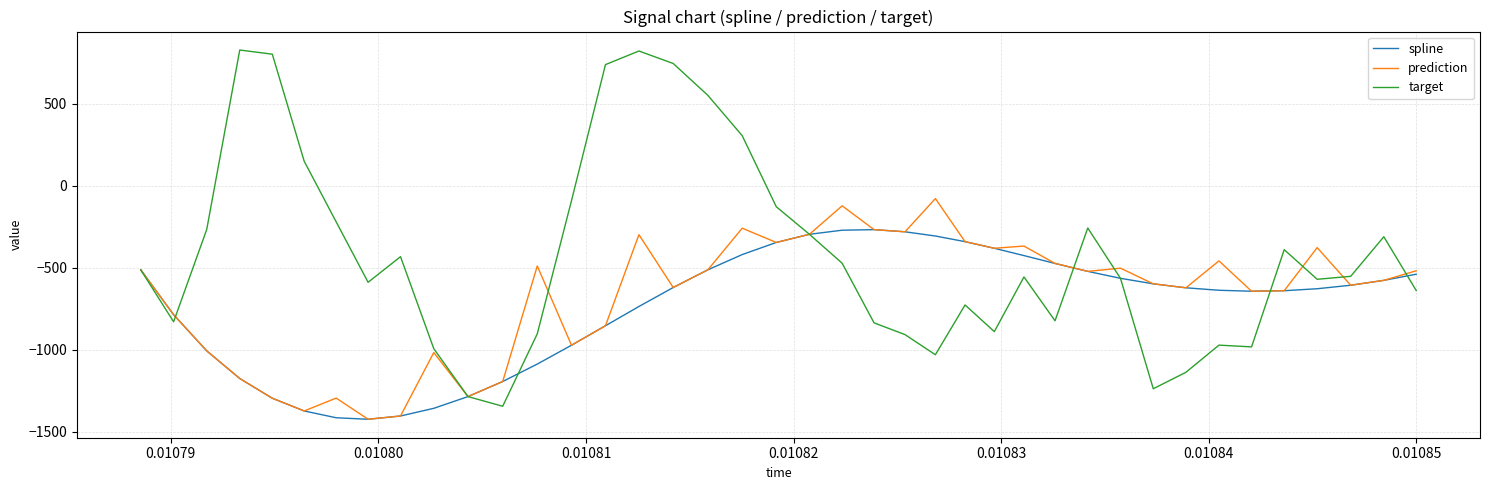

Which series has the widest spread of values?

target